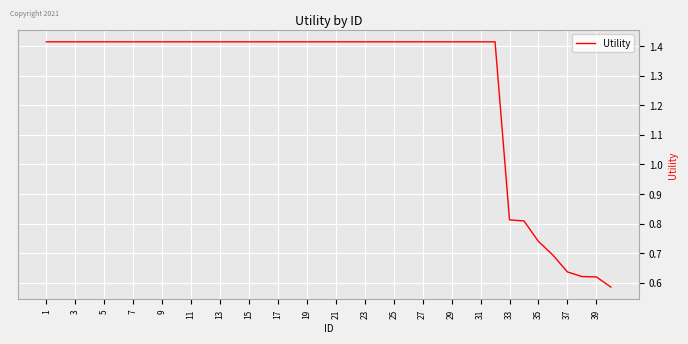

Is this an area chart (filled region under the line)?

No